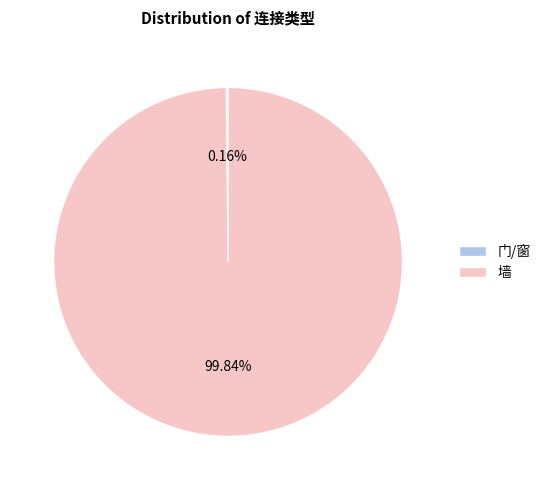

Which slice is the largest?

墙